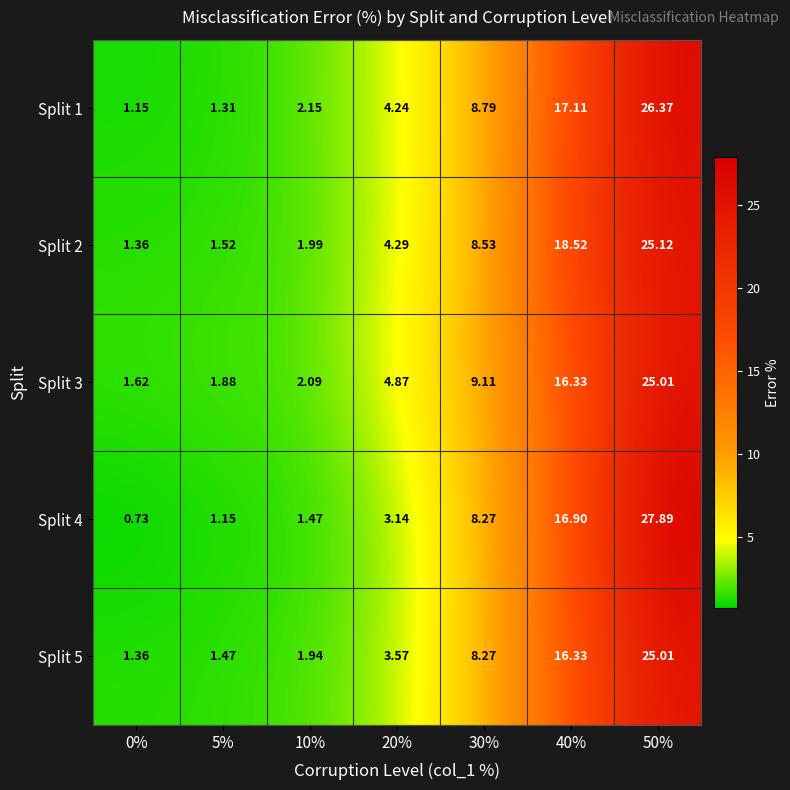

Is the value of Split 5 at 5% greater than the value of Split 4 at 50%?

No